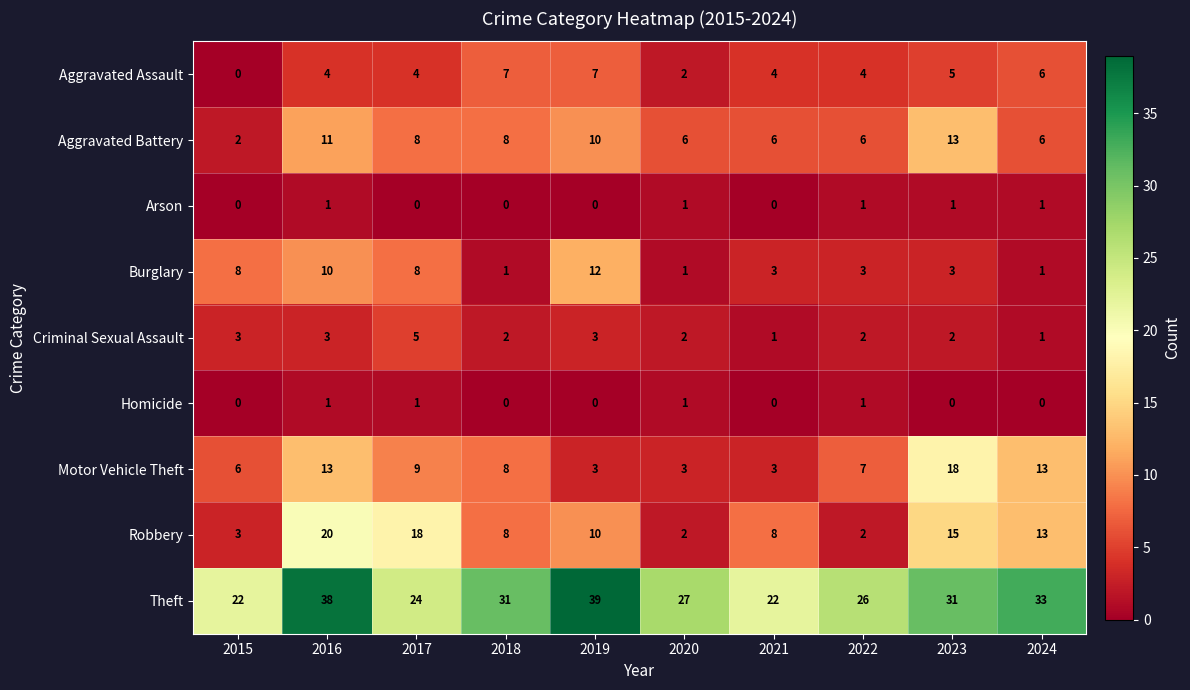

What is the sum of all Homicide values?

4